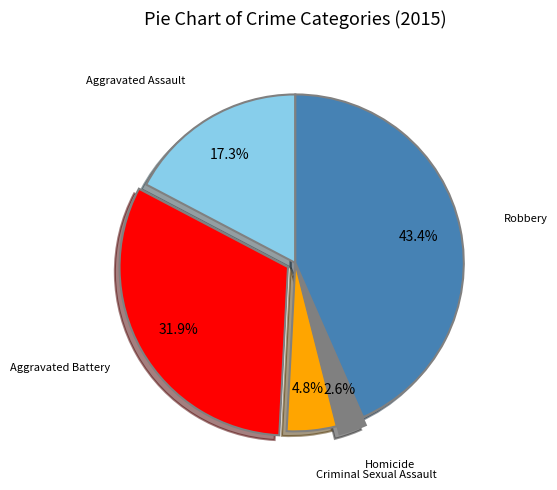

Is there a majority slice in this chart?

No